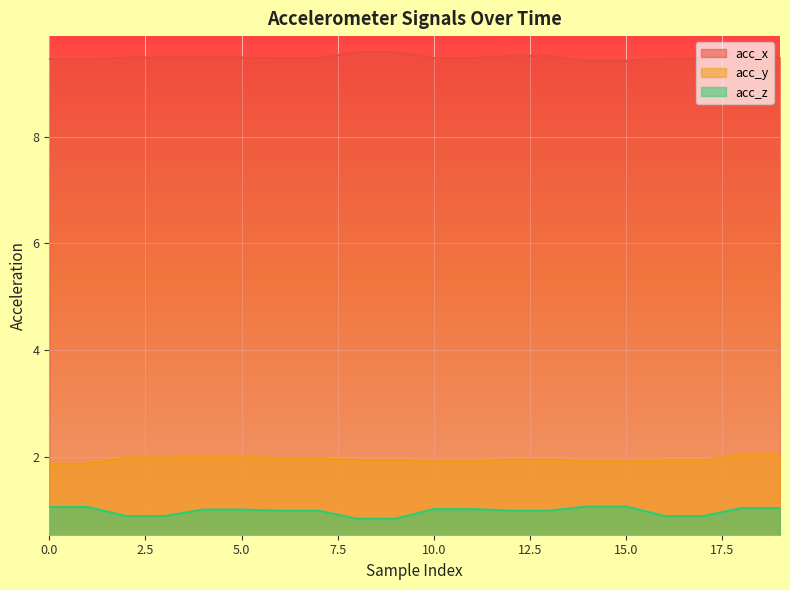

Reading left to right, what are all the values shown in this chart?

acc_x: 9.4	9.4	9.5	9.5	9.5	9.5	9.5	9.5	9.6	9.6	9.5	9.5	9.5	9.5	9.4	9.4	9.5	9.5	9.5	9.5
acc_y: 1.9	1.9	2.0	2.0	2.0	2.0	2.0	2.0	1.9	1.9	1.9	1.9	1.9	1.9	1.9	1.9	1.9	1.9	2.0	2.0
acc_z: 1.1	1.1	0.9	0.9	1.0	1.0	1.0	1.0	0.8	0.8	1.0	1.0	1.0	1.0	1.1	1.1	0.9	0.9	1.1	1.1